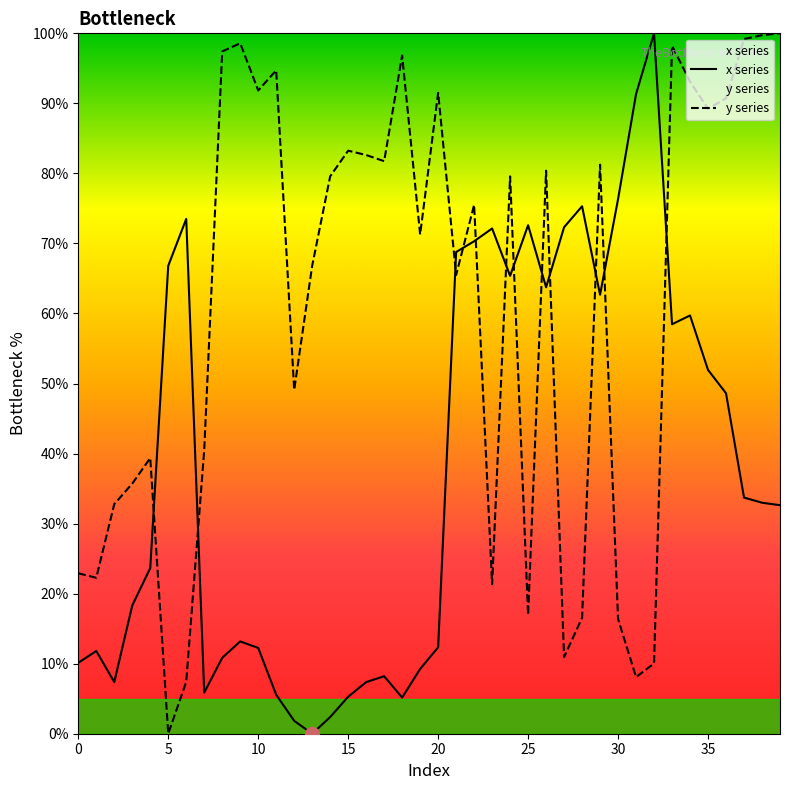

What is the total value across all series at 30?

92.7